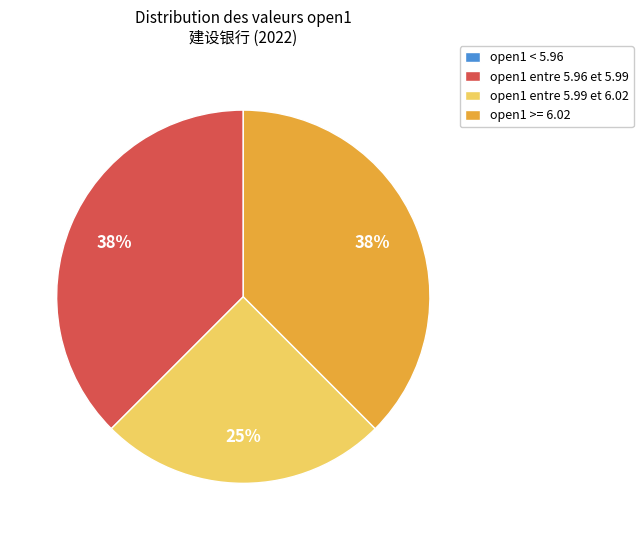

Does any single category account for the majority?

No